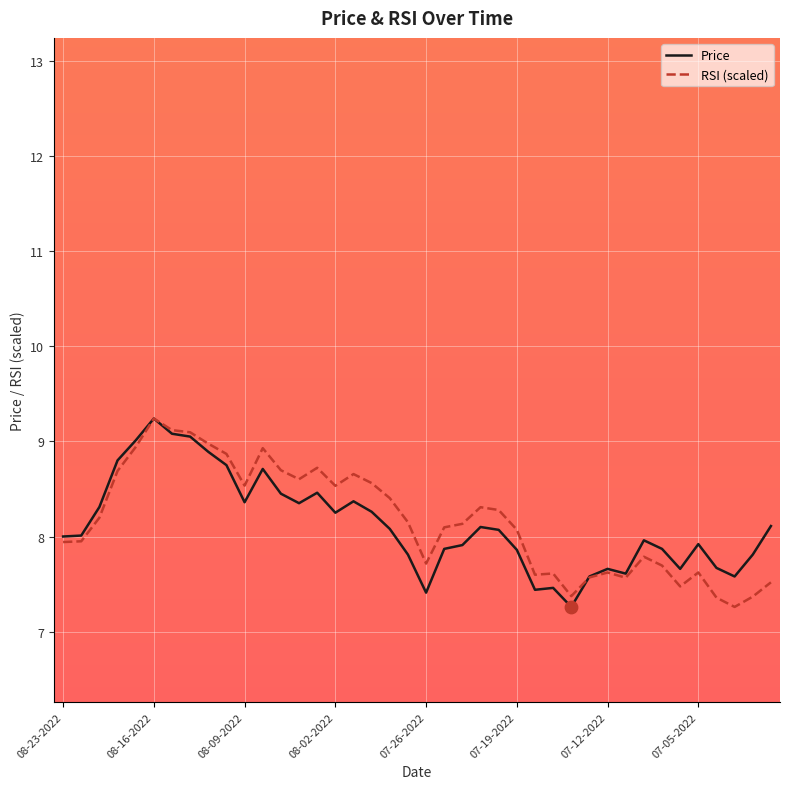

What is the minimum value for RSI (scaled)?

7.3